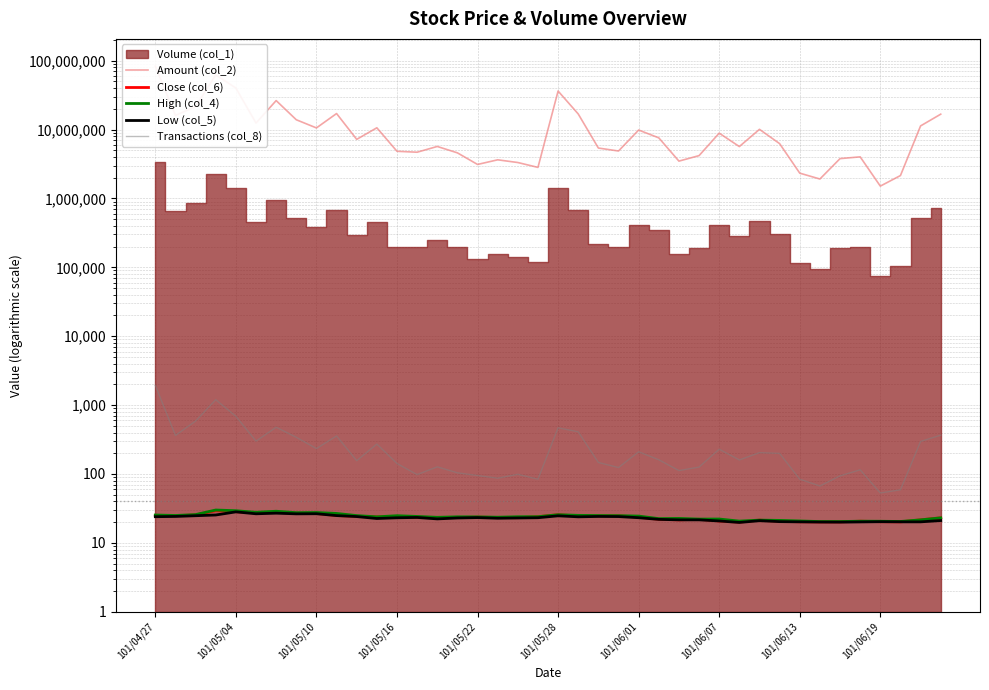

Which series has the largest range (max minus min)?

Amount (col_2)